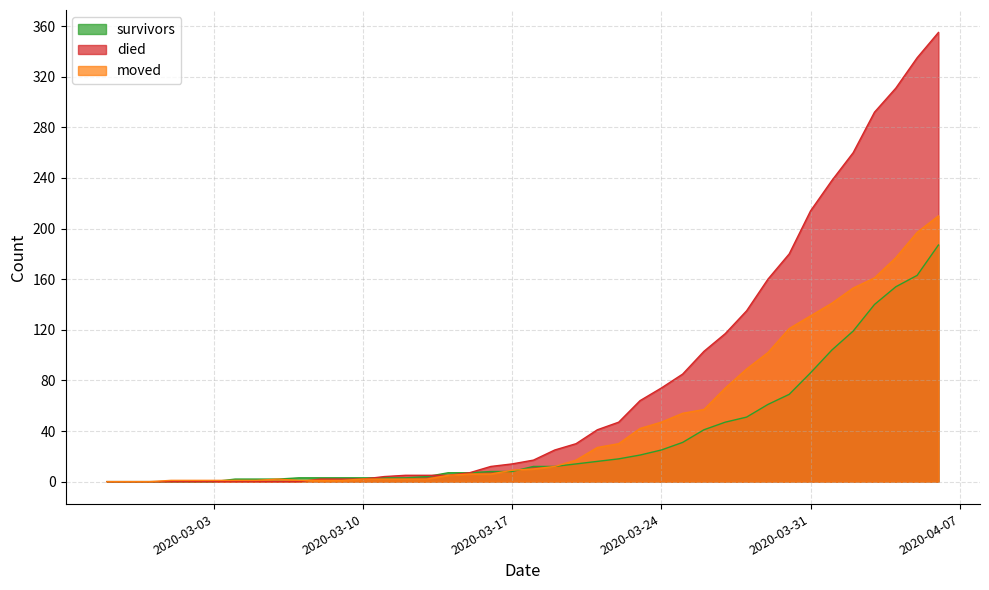

What is the difference between the died values at 2020-03-10 and 2020-03-19?

23